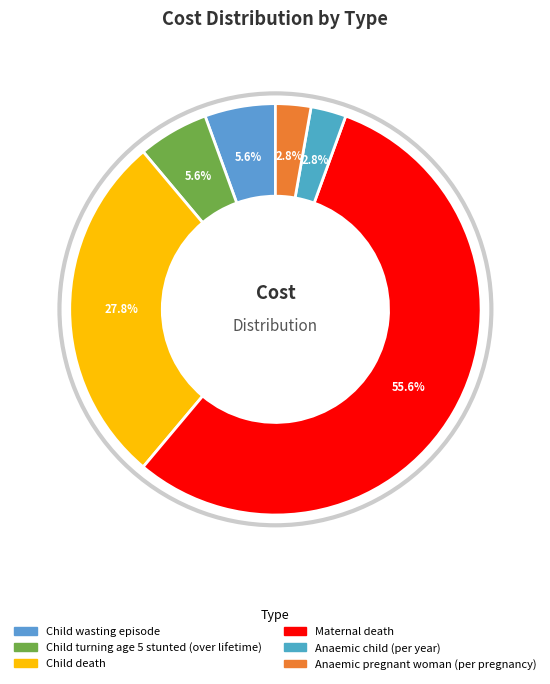

Does Child turning age 5 stunted (over lifetime) represent more than half of the total?

No